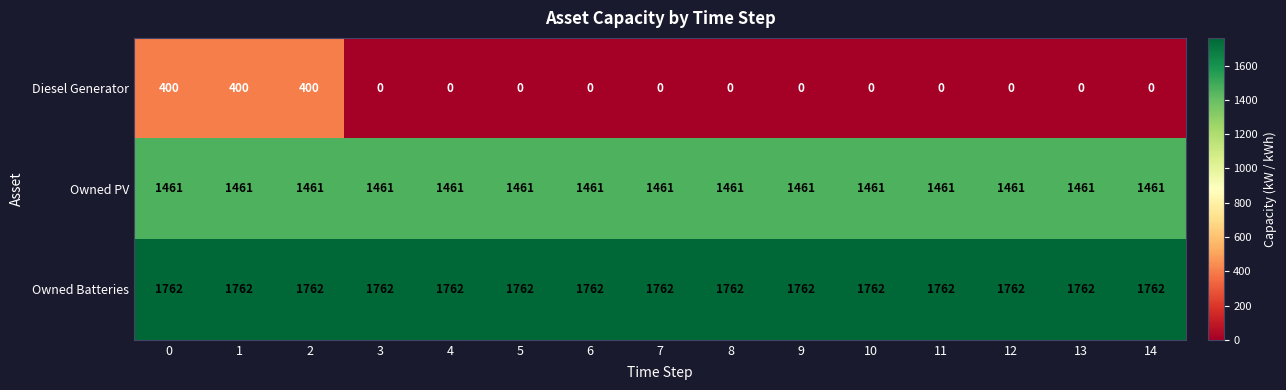

List the series in order of their peak value, lowest first.

Diesel Generator, Owned PV, Owned Batteries